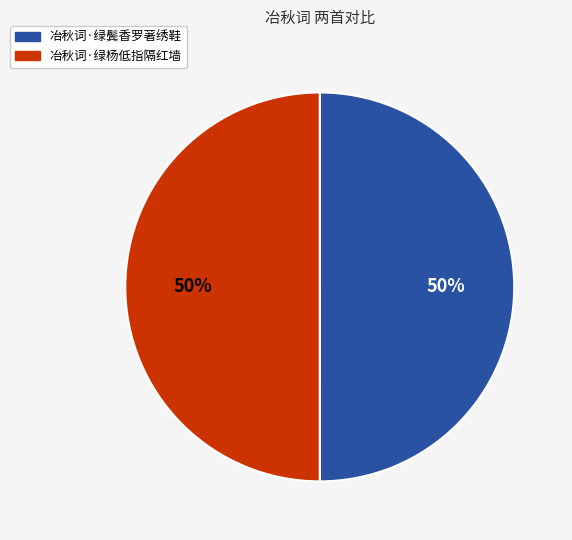

To the nearest percent, what is the combined percentage of 冶秋词·绿杨低指隔红墙 and 冶秋词·绿鬓香罗著绣鞋?

100%